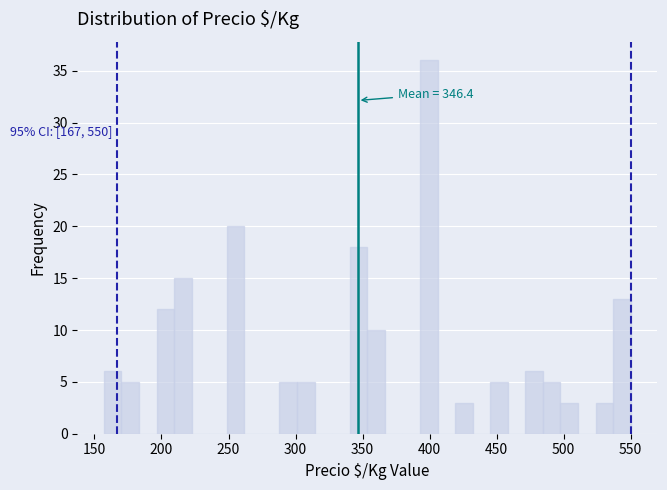

Around what value on the x-axis is the tallest bar? Give the approximate position of its centre, as read against the axis.

400